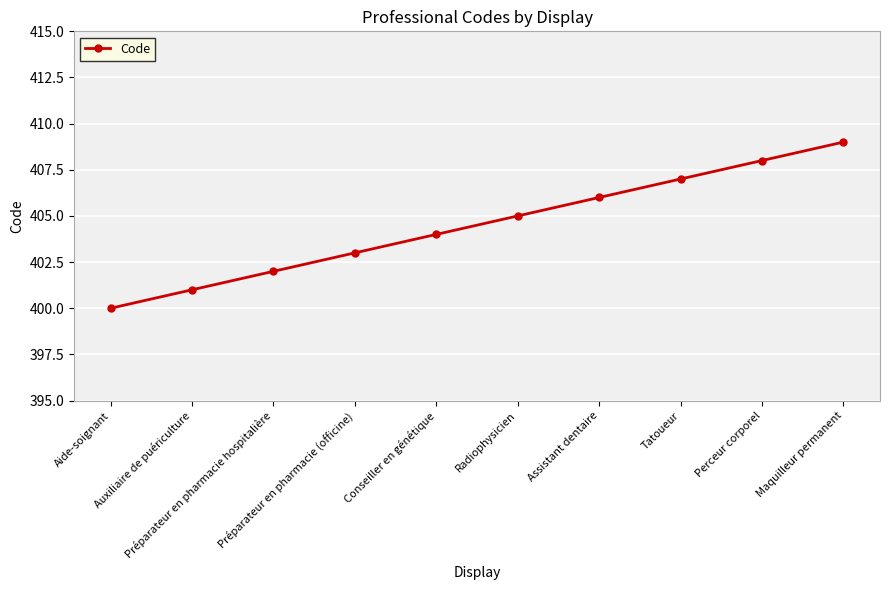

What is the smallest value displayed?

400